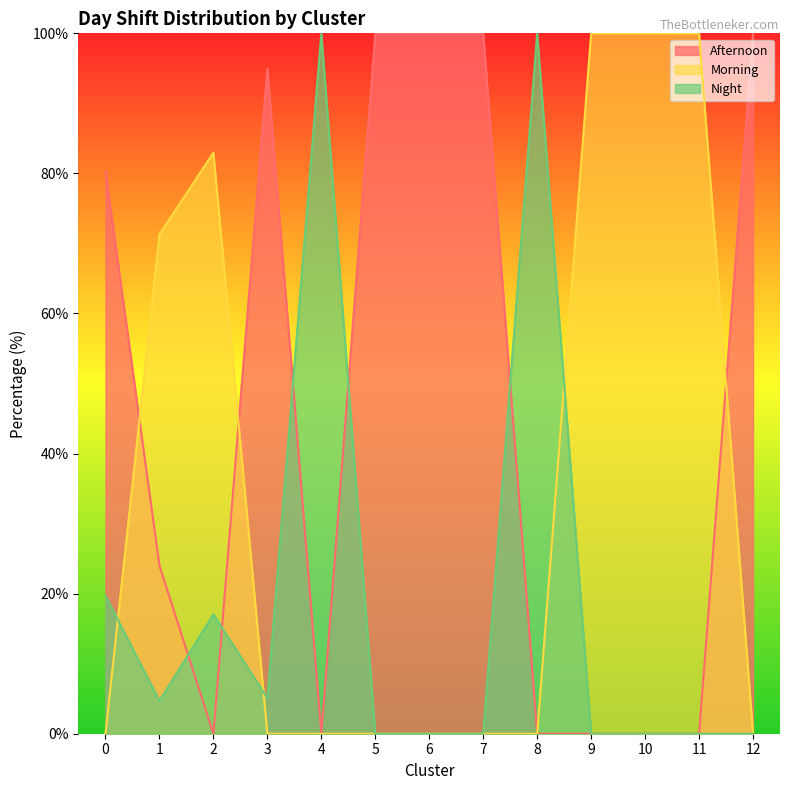

What are all the series names shown in the legend?

Afternoon, Morning, Night